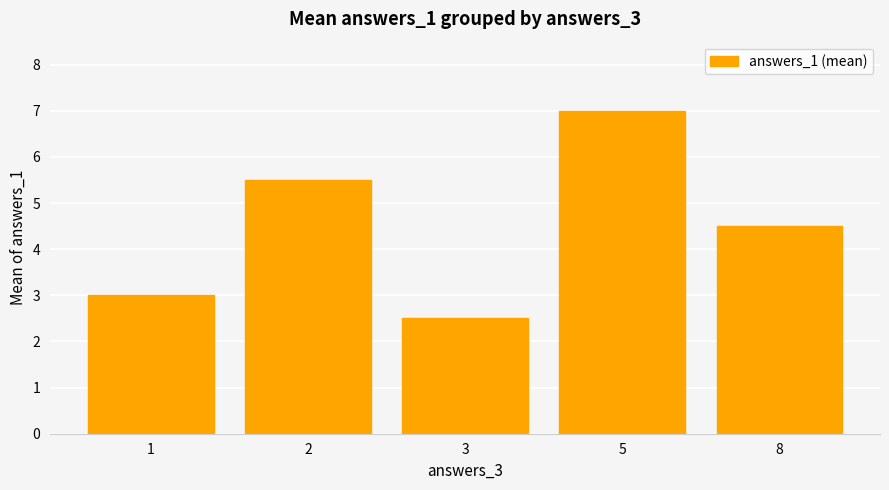

Rank the categories by value from lowest to highest.

3, 1, 8, 2, 5